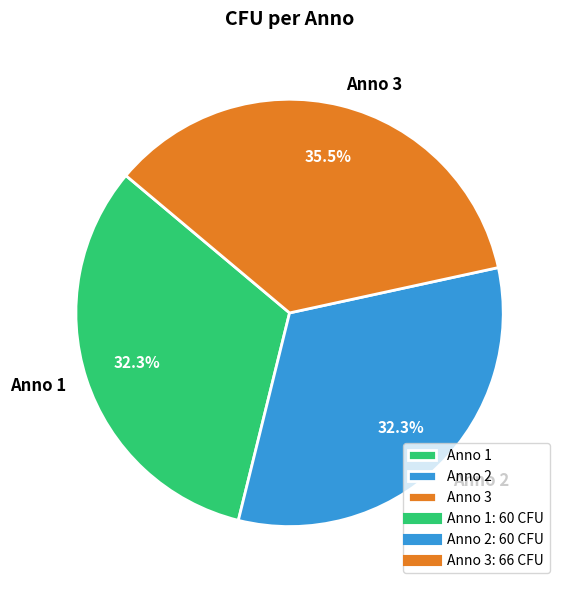

Approximately how many times larger is the value at Anno 3 compared to Anno 1?

1.1